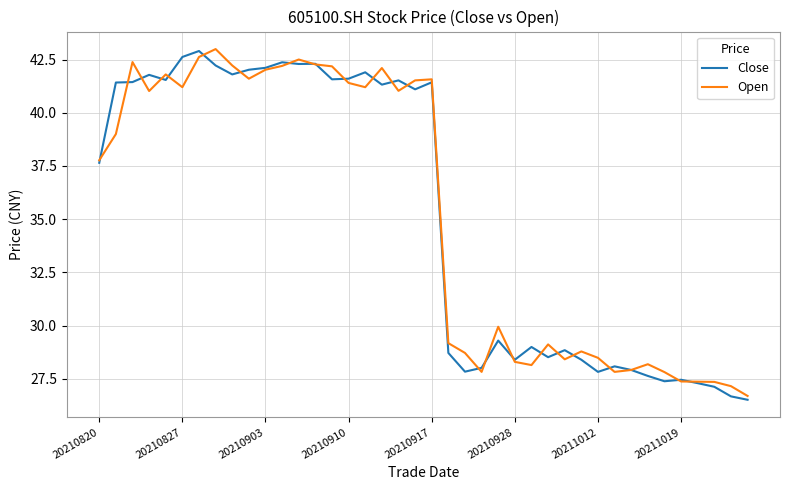

Which series ends up on top after the final intersection of Close and Open?

Open